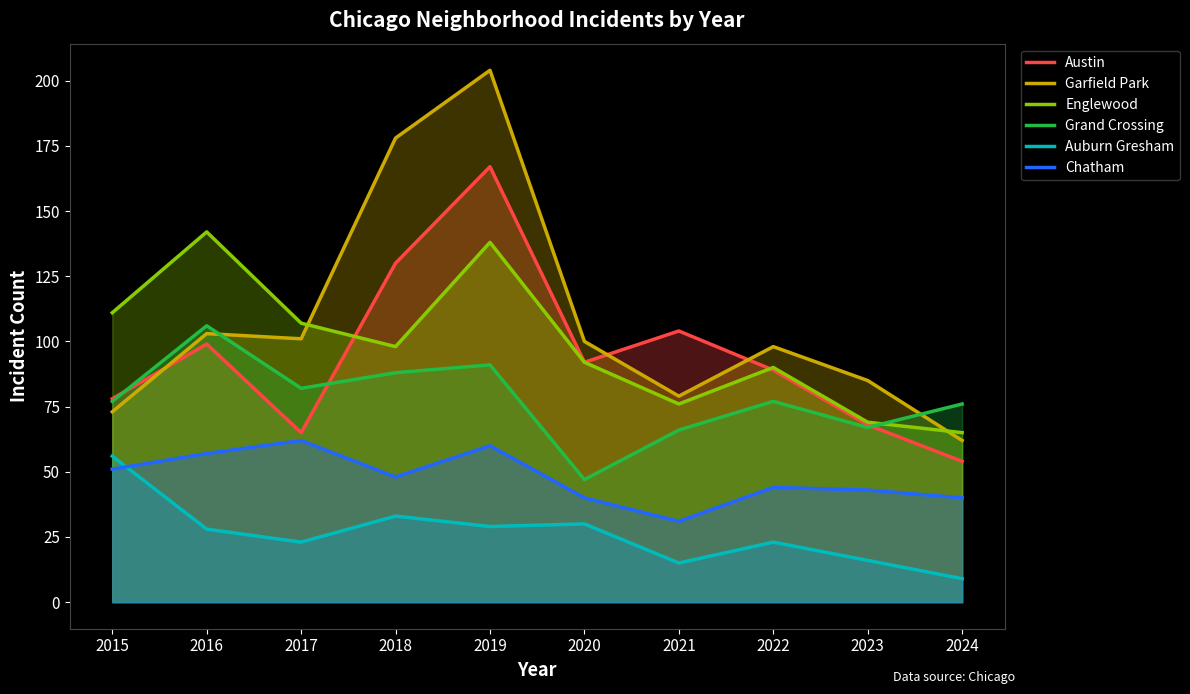

Where does the Austin series first go above 92?

2016